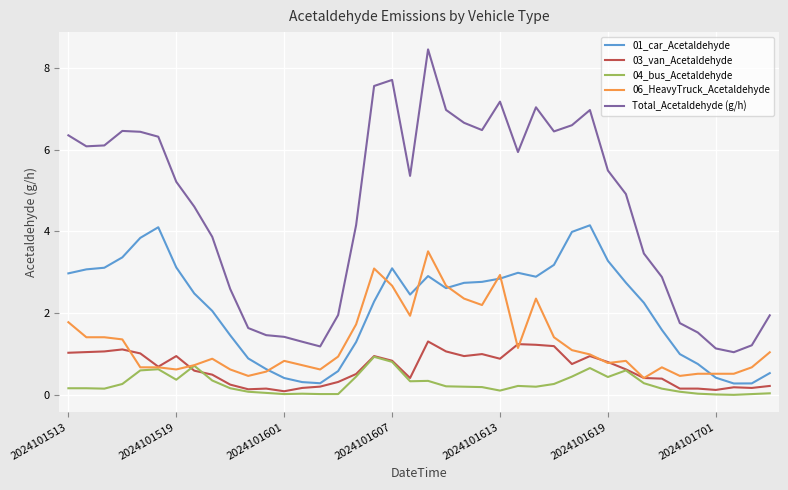

Which series has the largest total across all categories?

Total_Acetaldehyde (g/h)